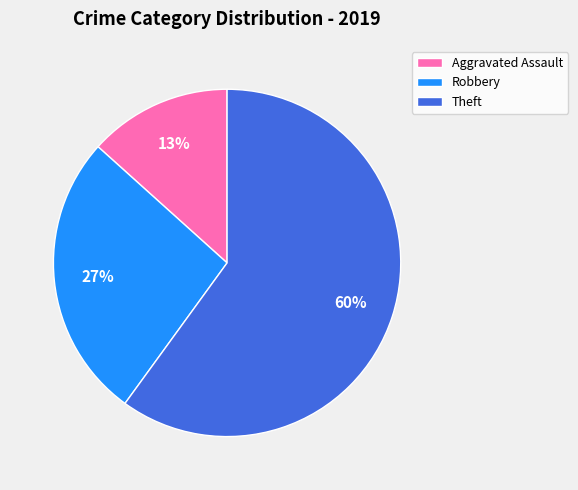

Is the sum of Robbery and Aggravated Assault greater than half?

No